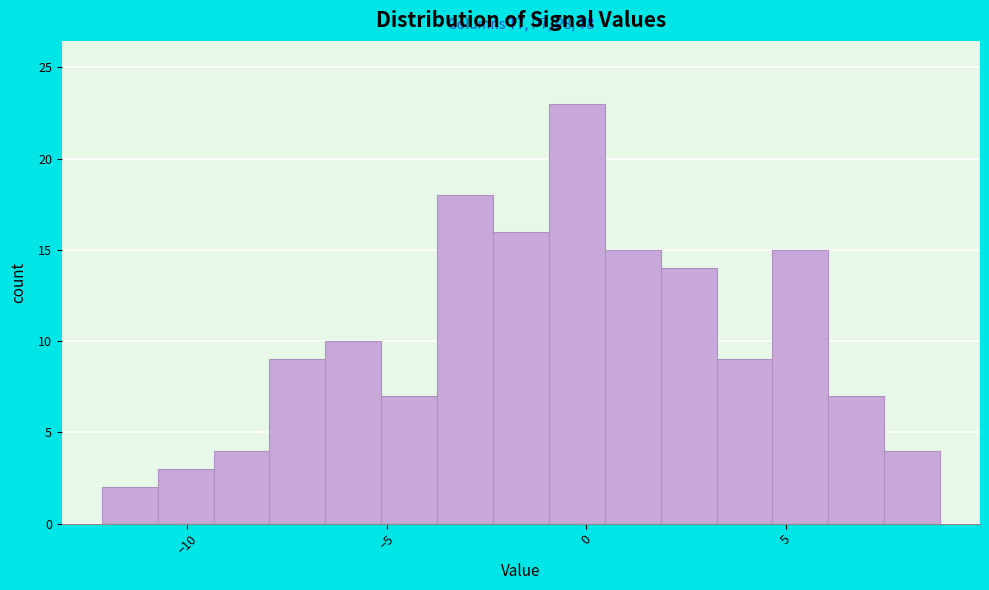

Around what value on the x-axis is the tallest bar? Give the approximate position of its centre, as read against the axis.

0.0